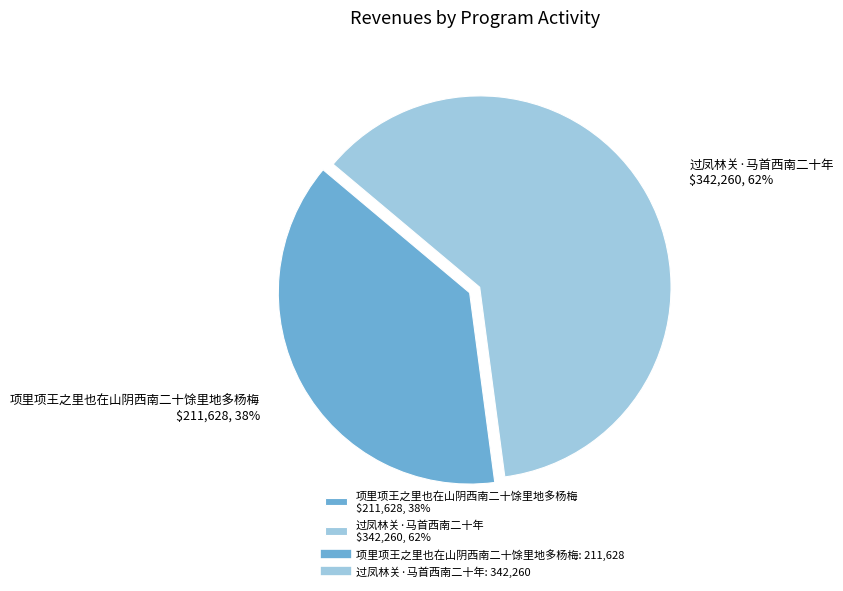

Is it true that 过凤林关·马首西南二十年 is 62% of the pie?

True